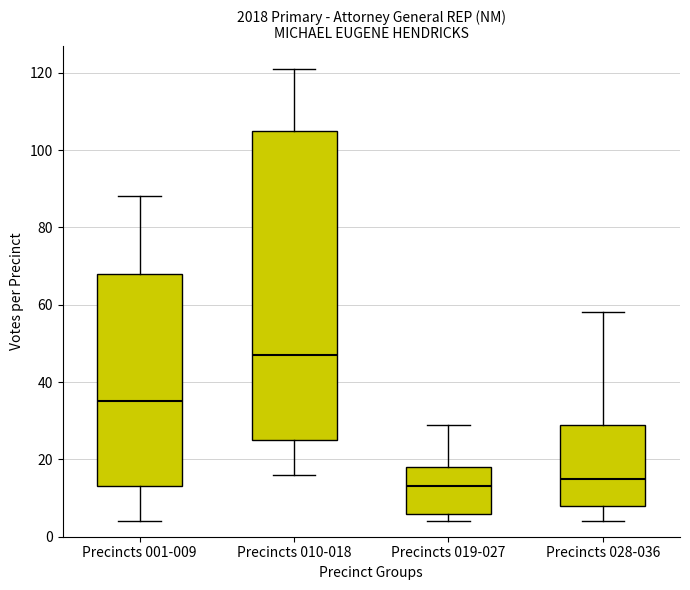

Comparing the boxes themselves (not the whiskers), which one is the tallest?

Precincts 010-018